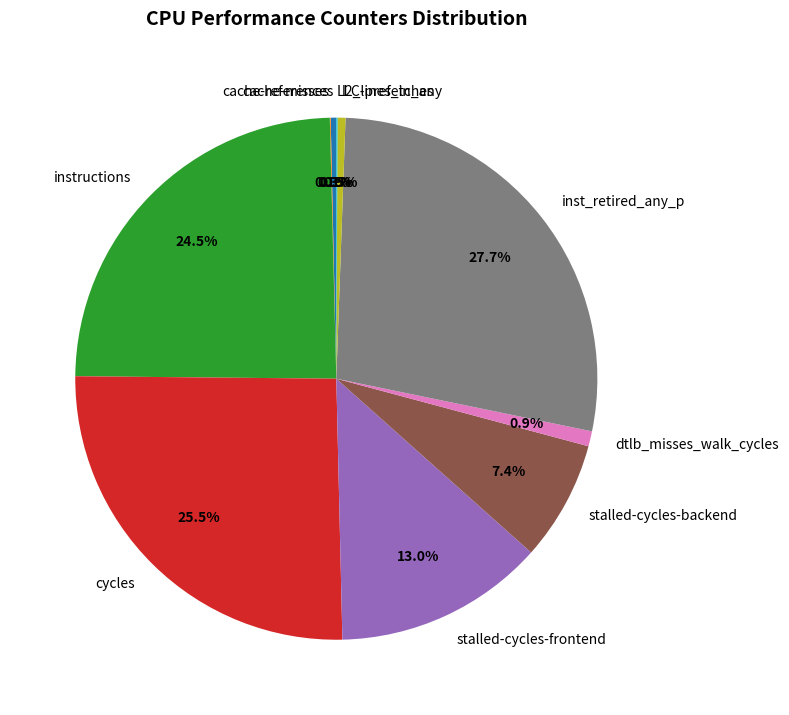

Is there any slice that represents more than half of the pie?

No